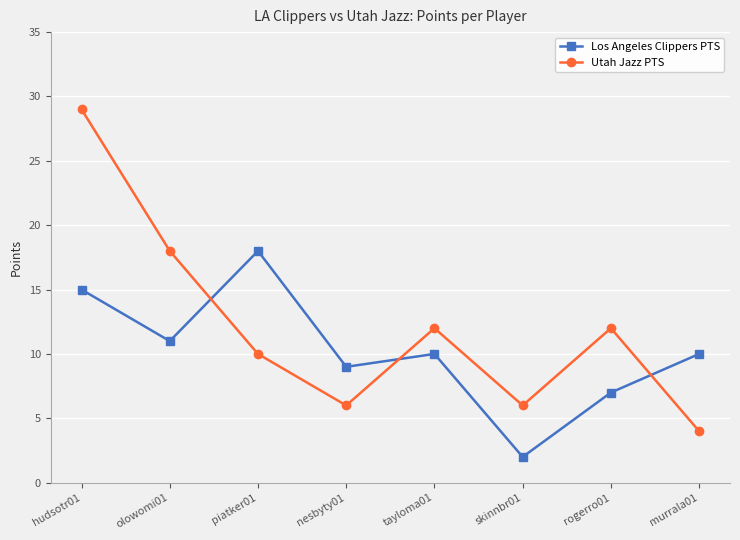

How many lines are shown in the chart?

2